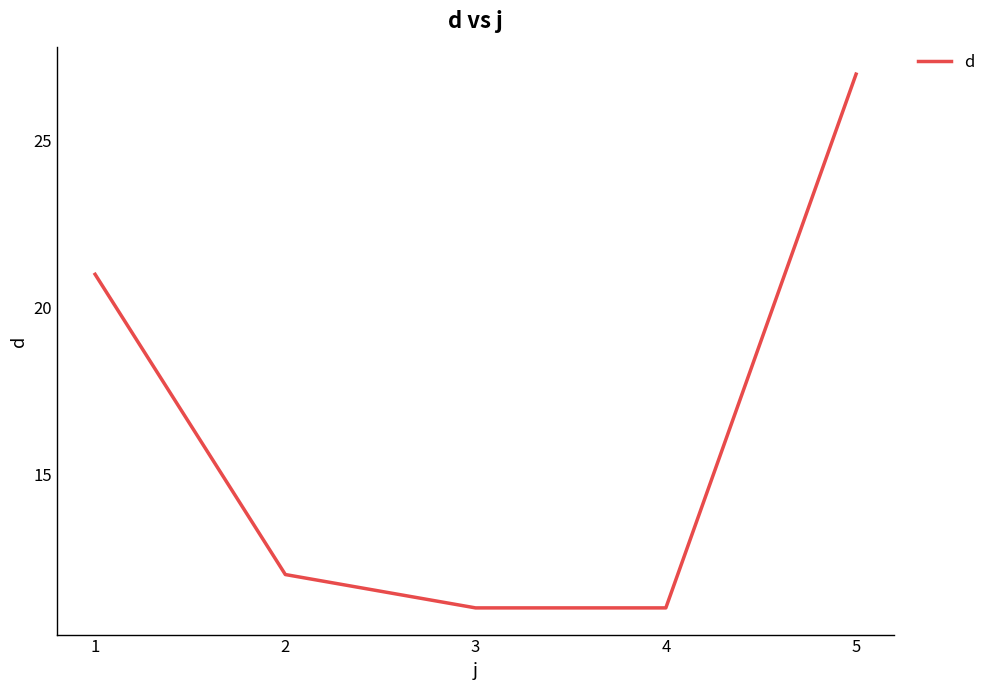

How many categories are shown in the chart?

5